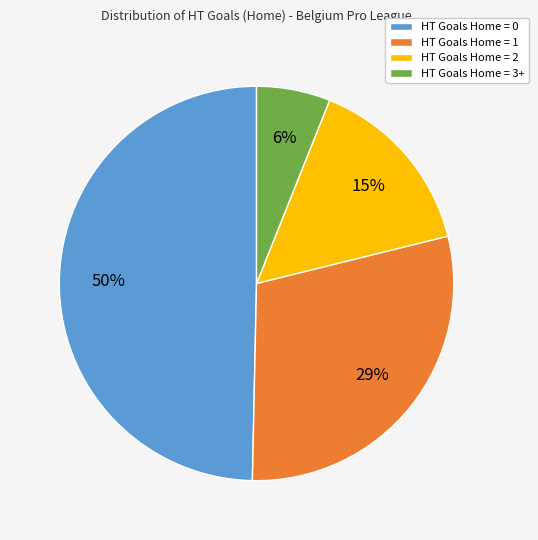

To the nearest percent, what percentage of the pie is HT Goals Home = 2?

15%